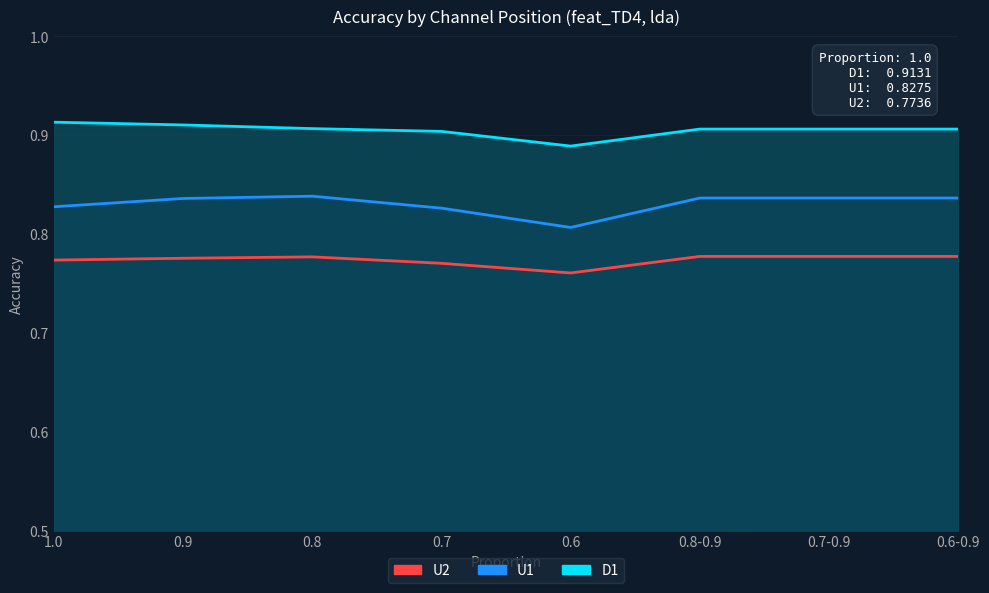

Reading right to left, list all the values displayed in this chart.

U1: 0.8	0.8	0.8	0.8	0.8	0.8	0.8	0.8
U2: 0.8	0.8	0.8	0.8	0.8	0.8	0.8	0.8
D1: 0.9	0.9	0.9	0.9	0.9	0.9	0.9	0.9